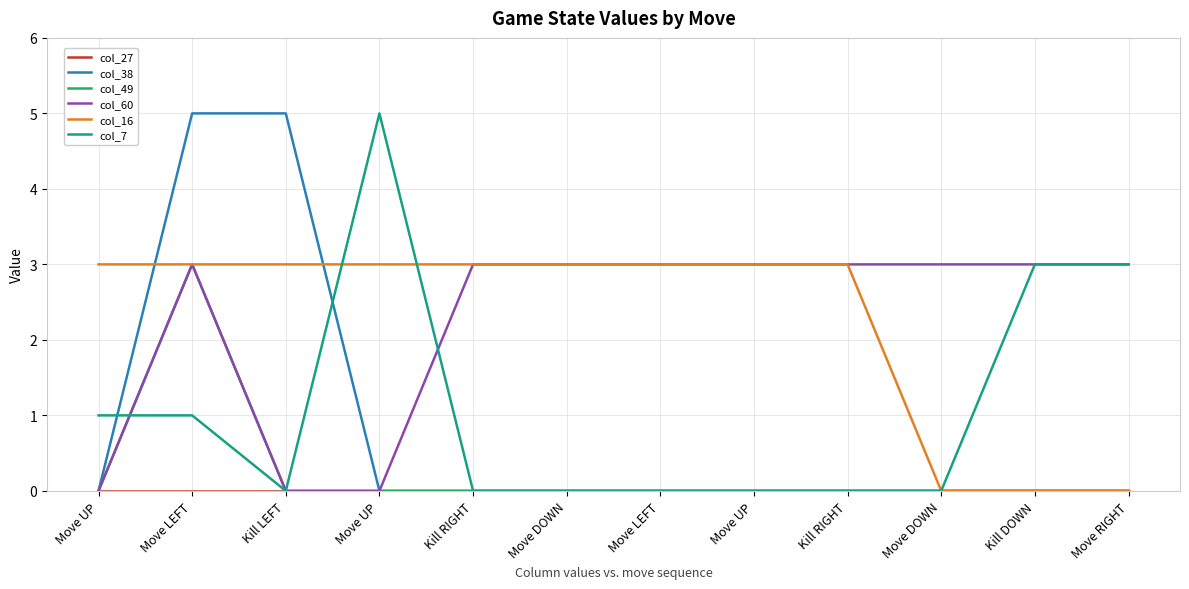

True or false: col_60 has a value of 0 at Kill LEFT.

True